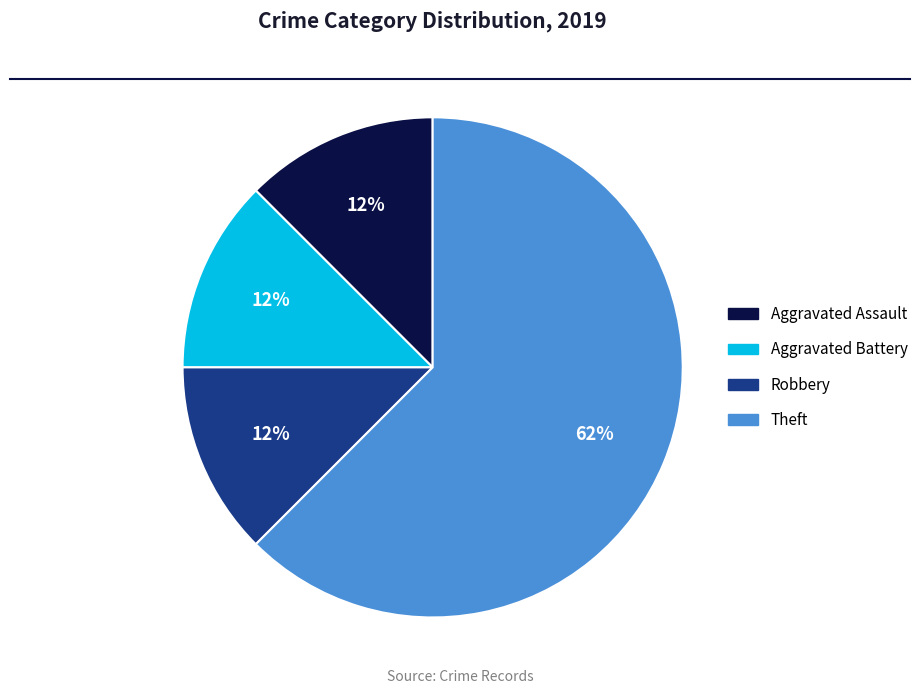

What is the ratio of the value at Robbery to the value at Aggravated Battery?

1.0